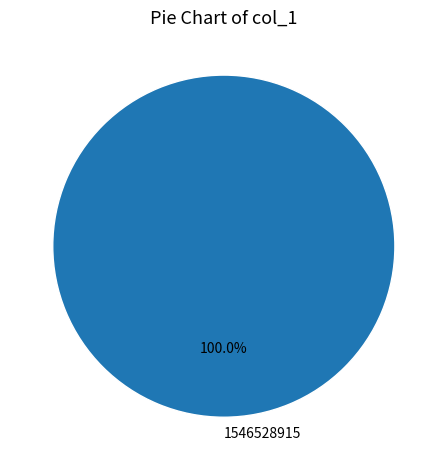

Is there a majority slice in this chart?

Yes